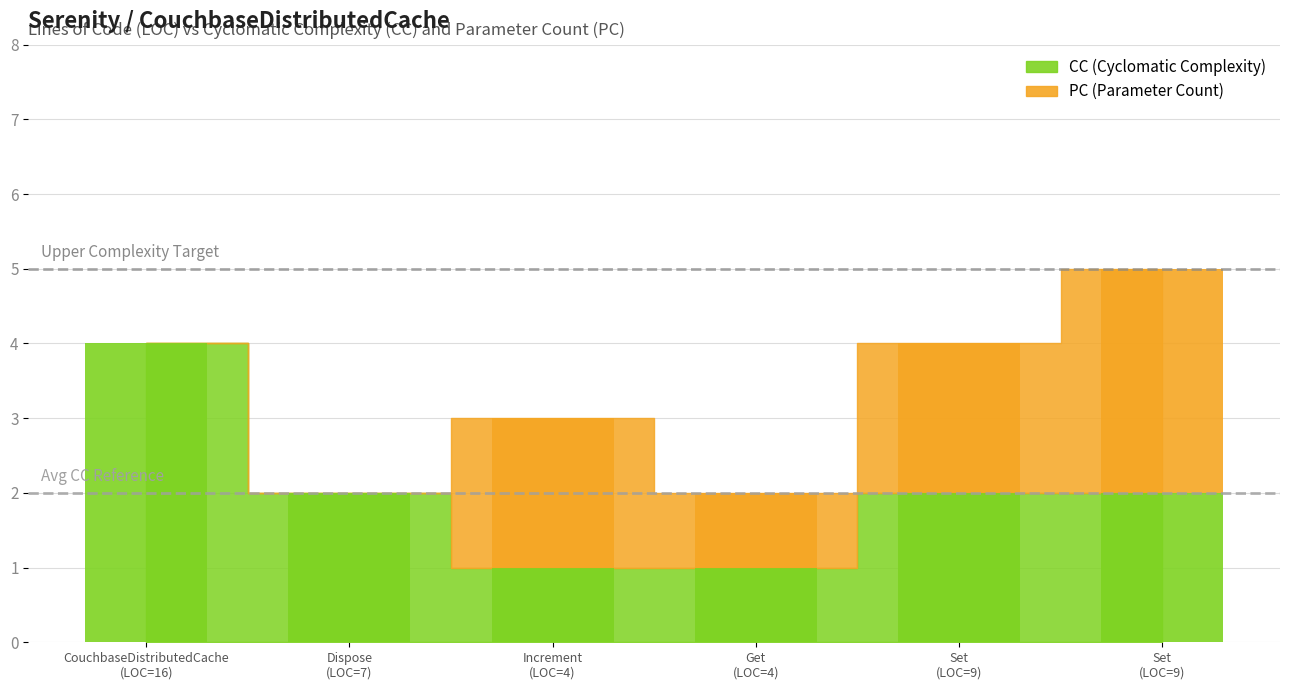

What is the sum of all CC values?

12